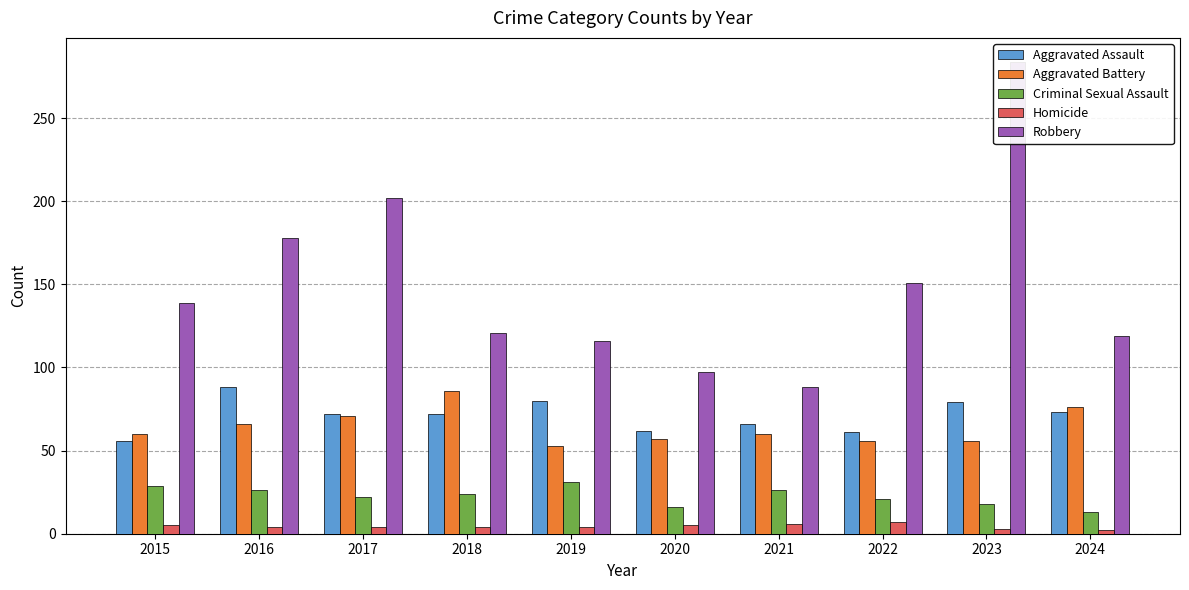

List the labels in order of Criminal Sexual Assault value, largest first.

2019, 2015, 2016, 2021, 2018, 2017, 2022, 2023, 2020, 2024